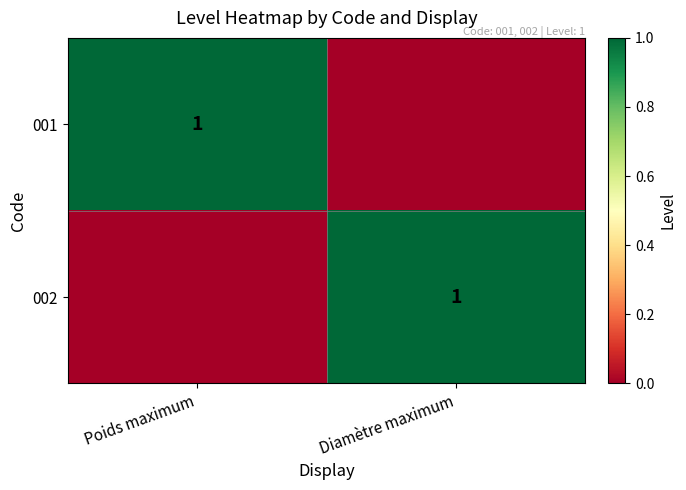

At which category is the sum across all series the highest?

Poids maximum